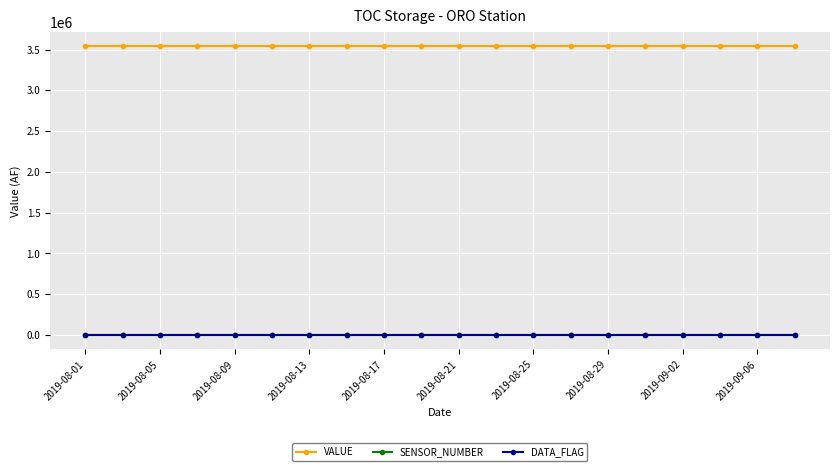

What is the maximum value shown in the chart?

3538000